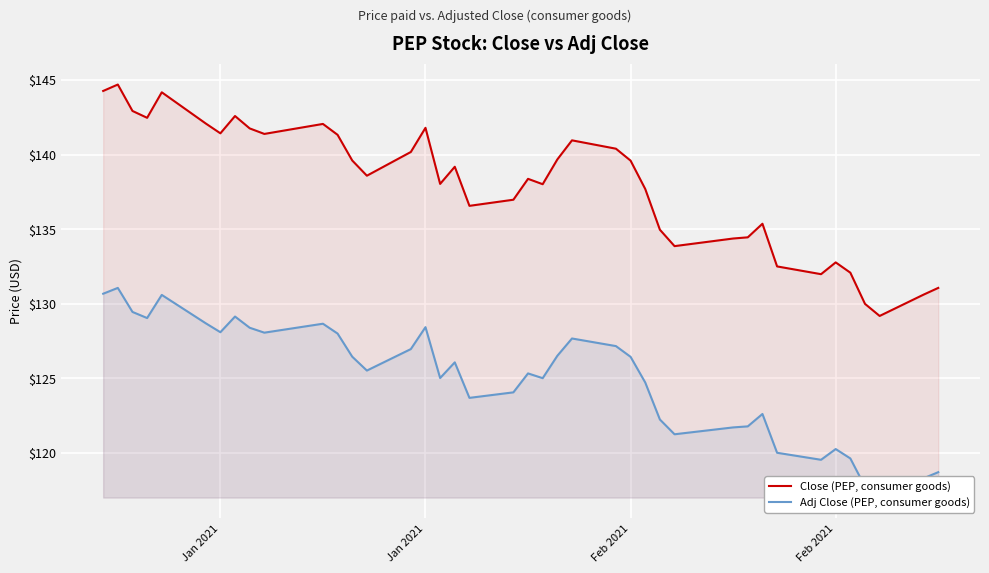

What is the lowest value of the Close (PEP, consumer goods) series?

129.2